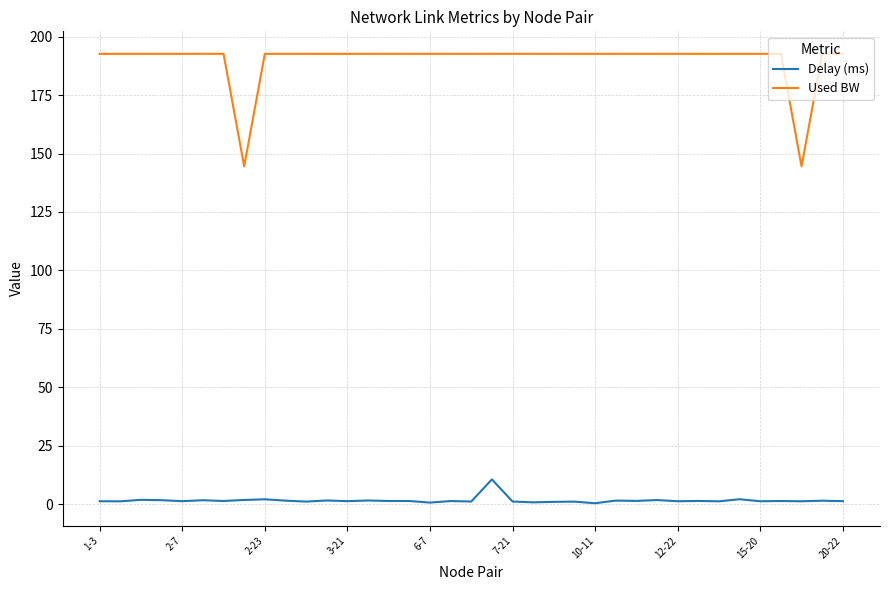

True or false: Delay (ms) and Used BW intersect in this chart.

False